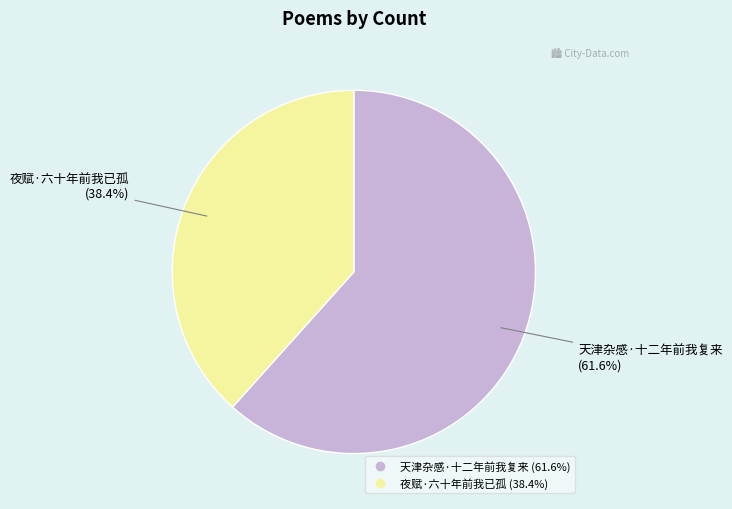

To the nearest percent, what is the average slice percentage?

50%